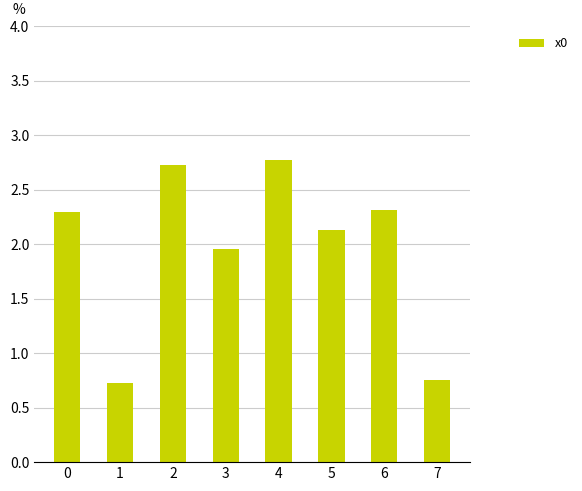

What is the value of the 1st bar from the left?

2.3